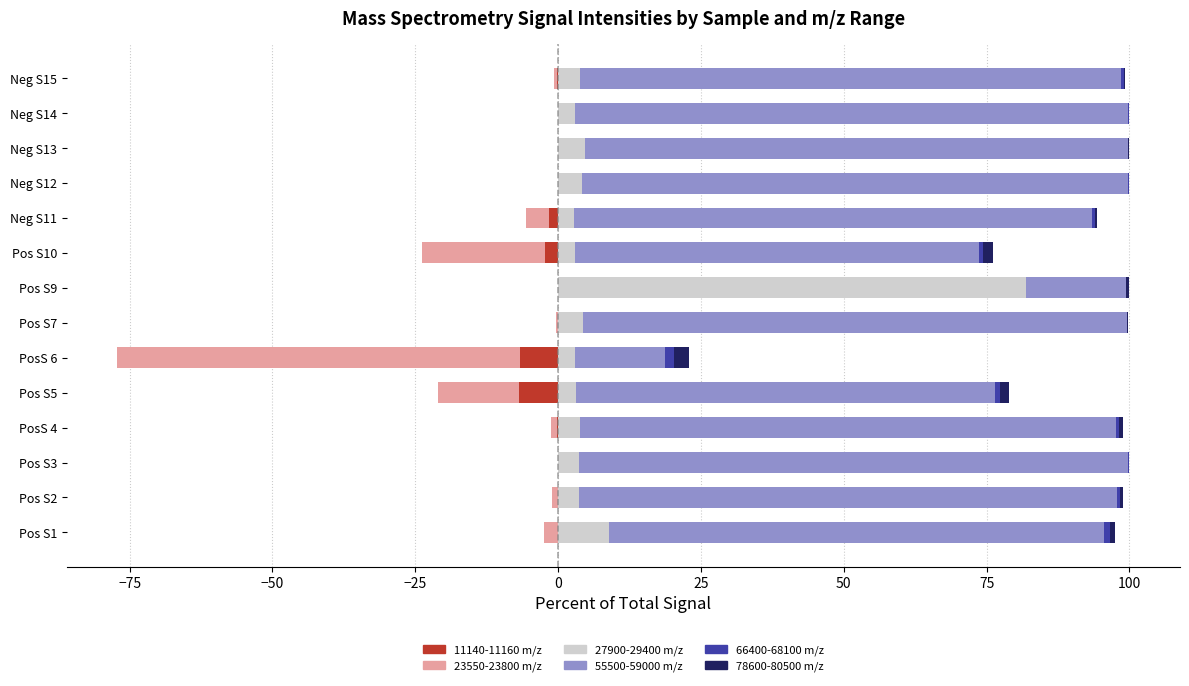

Which series has the largest total across all categories?

55500-59000 m/z